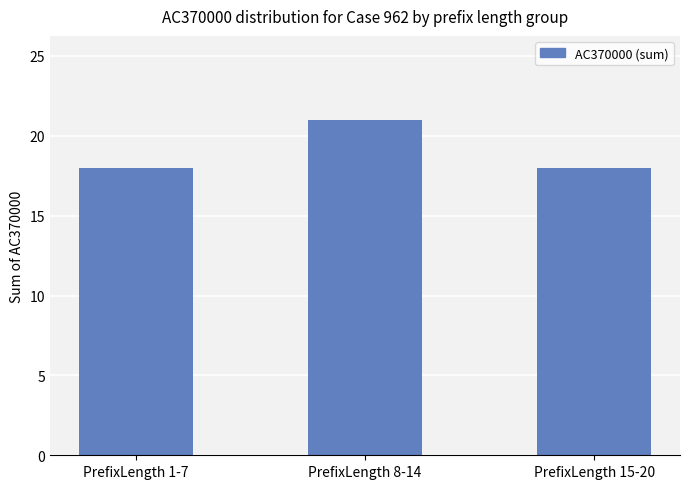

Are the bars grouped side by side (vs. stacked)?

No